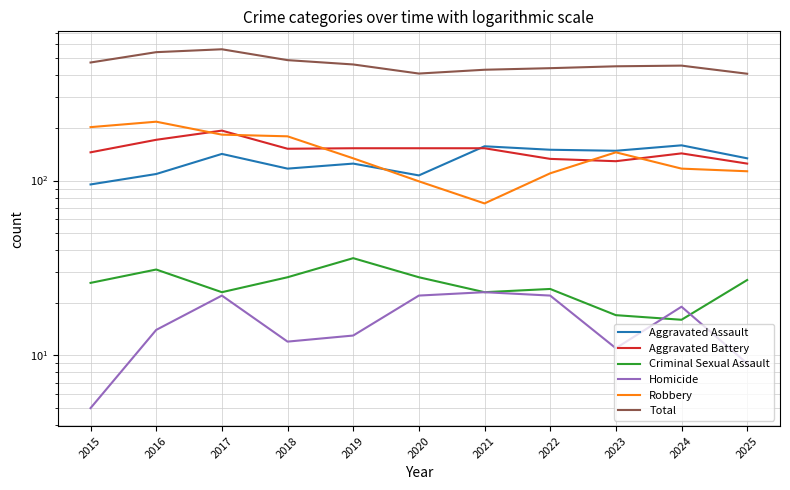

What is the difference between the Aggravated Assault values at 2019 and 2020?

18